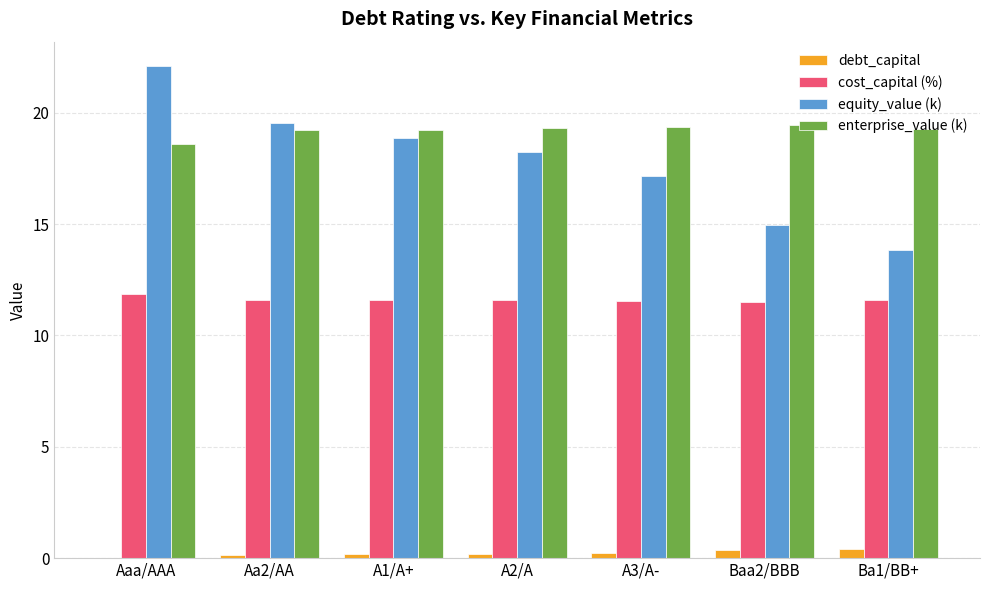

Is the value of debt_capital at A2/A greater than the value of enterprise_value (k) at Aaa/AAA?

No